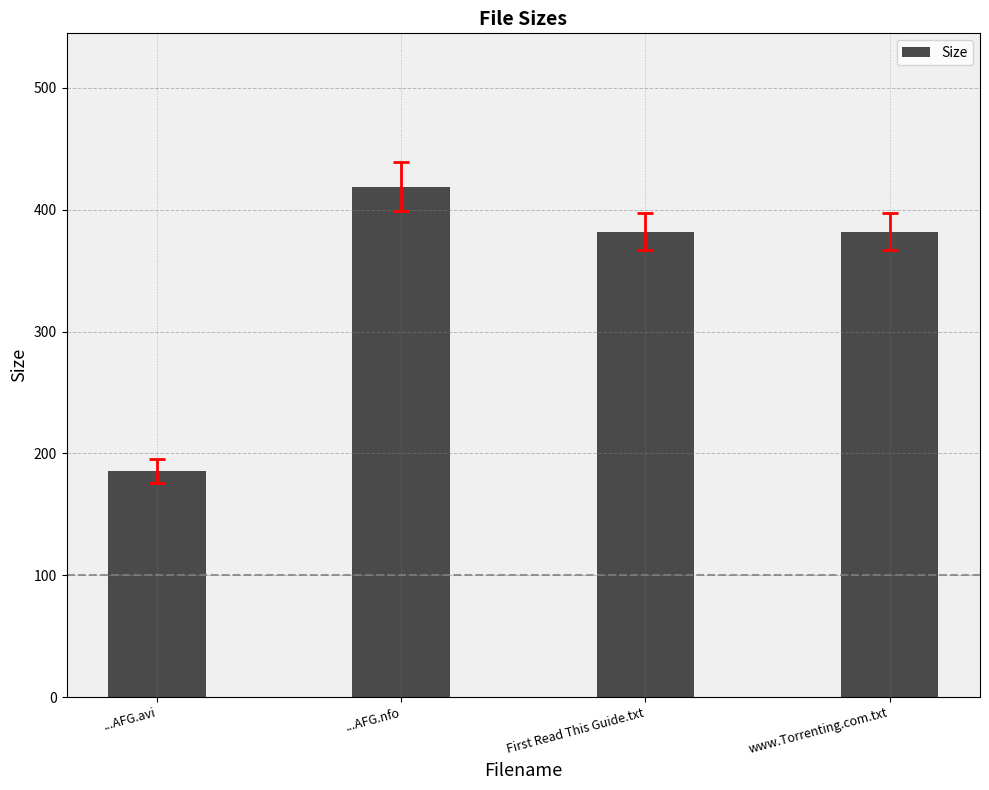

What value does the data have at www.Torrenting.com.txt?

382.0